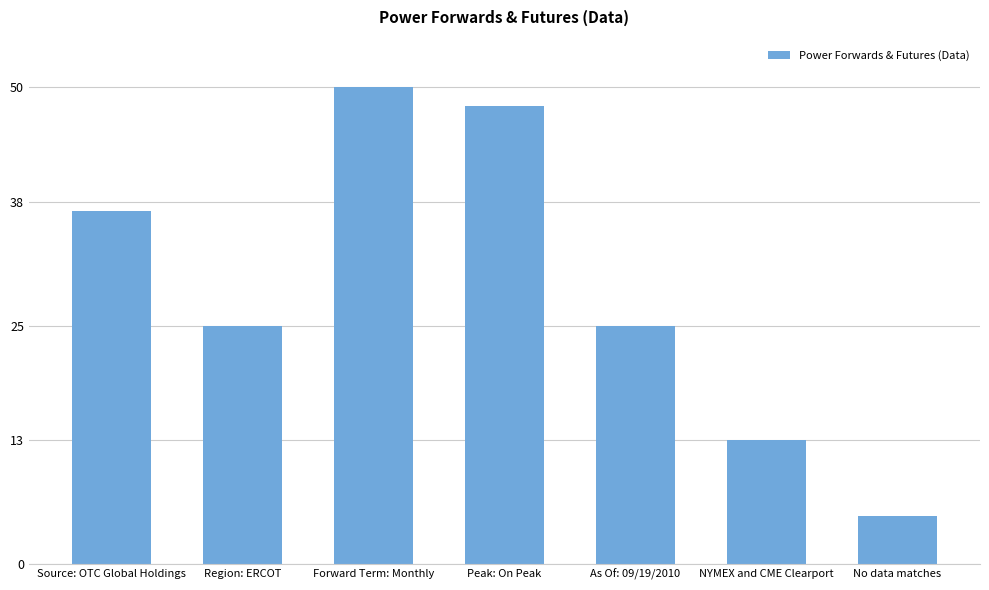

Which category has the lowest value across all series?

No data matches